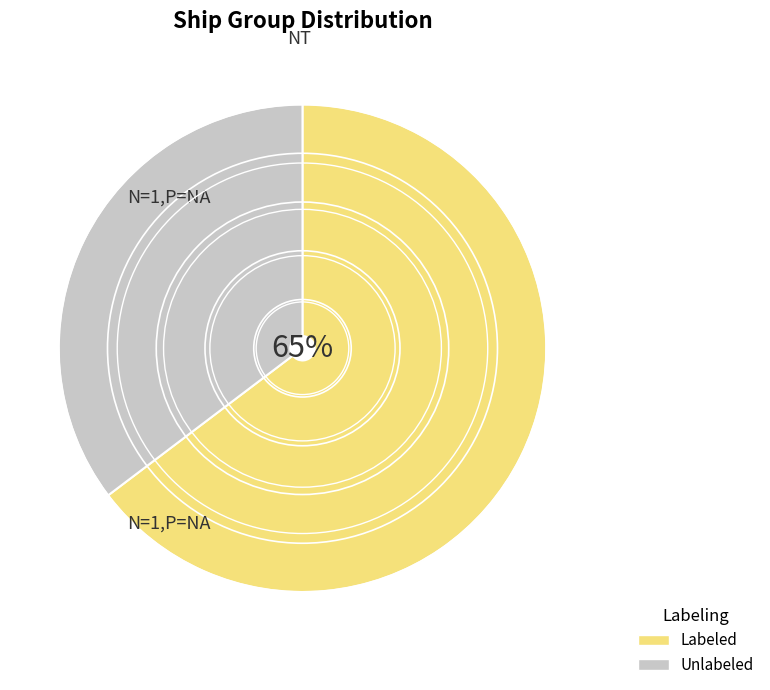

Do Labeled and Unlabeled together represent more than half of the pie?

Yes